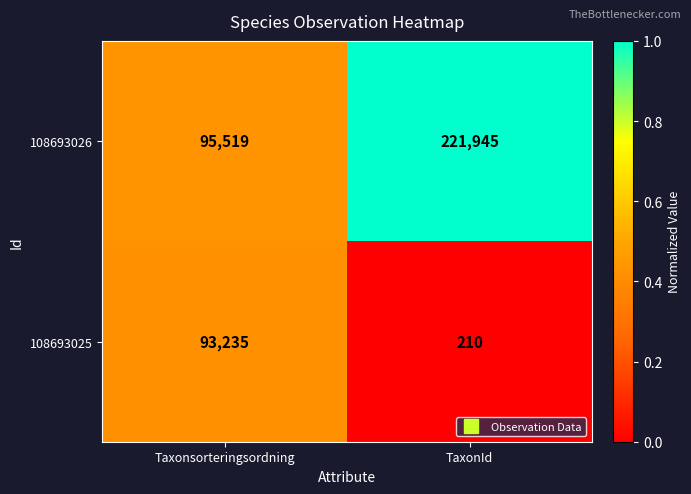

Reading left to right, what are all the values shown in this chart?

108693026: Taxonsorteringsordning=95519	TaxonId=221945
108693025: Taxonsorteringsordning=93235	TaxonId=210